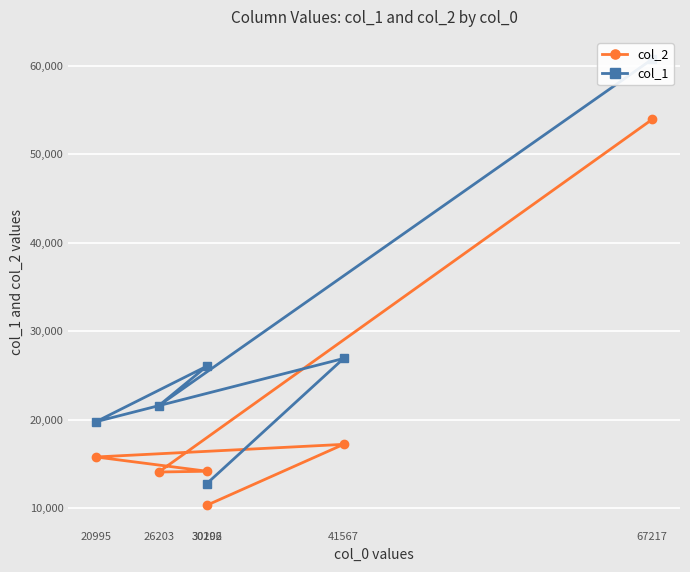

What is the difference between the highest and lowest values at 30206?

11865